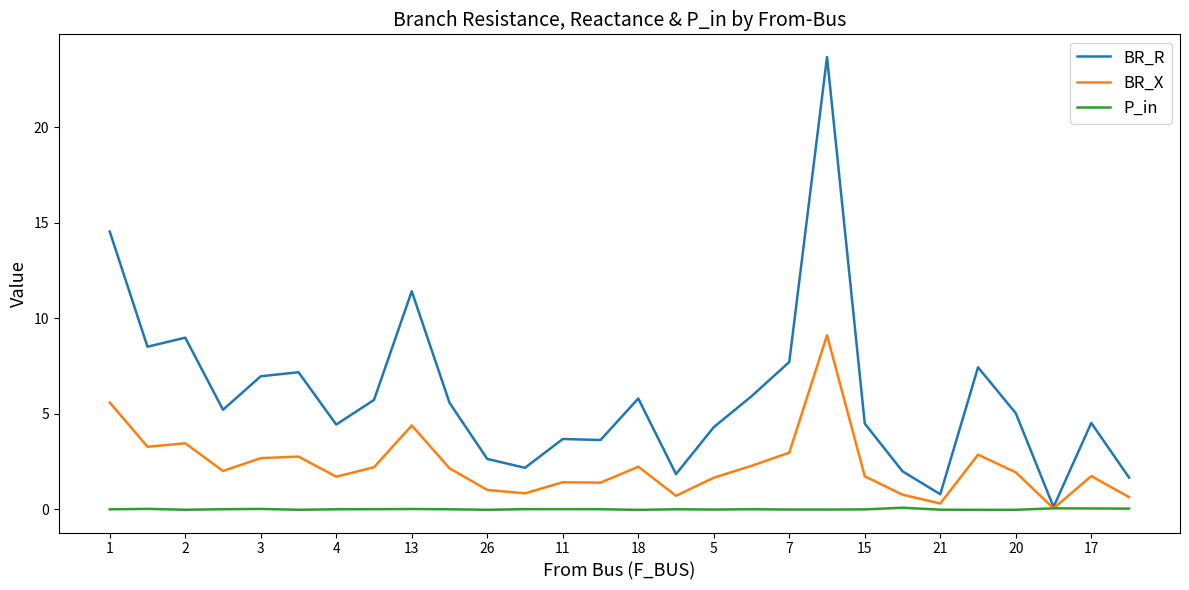

Which series has the largest range (max minus min)?

BR_R